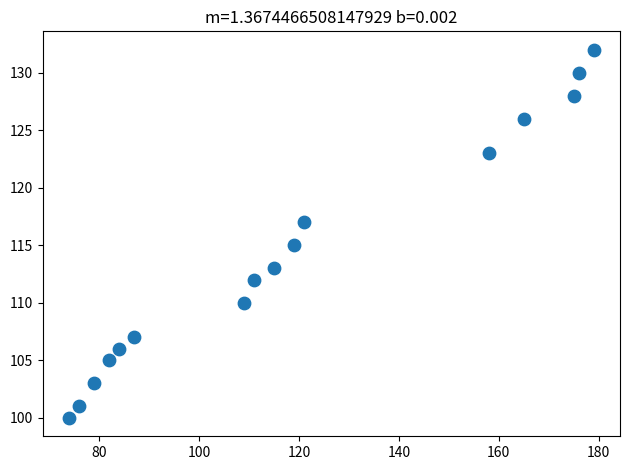

What is the range of X values (max minus min)?

105